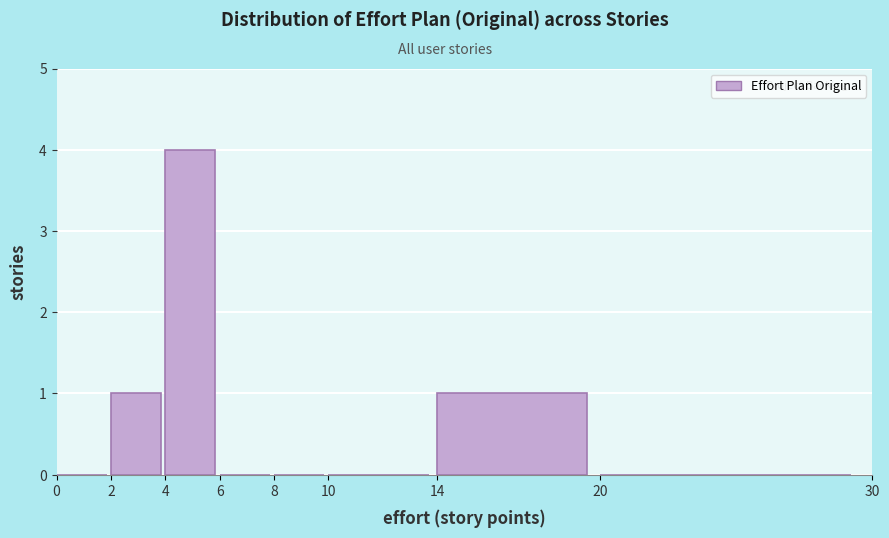

What is the height of the bar covering 4 to 6 on the x-axis? The values are not printed on the chart, so give them approximately, as read against the axis.

4